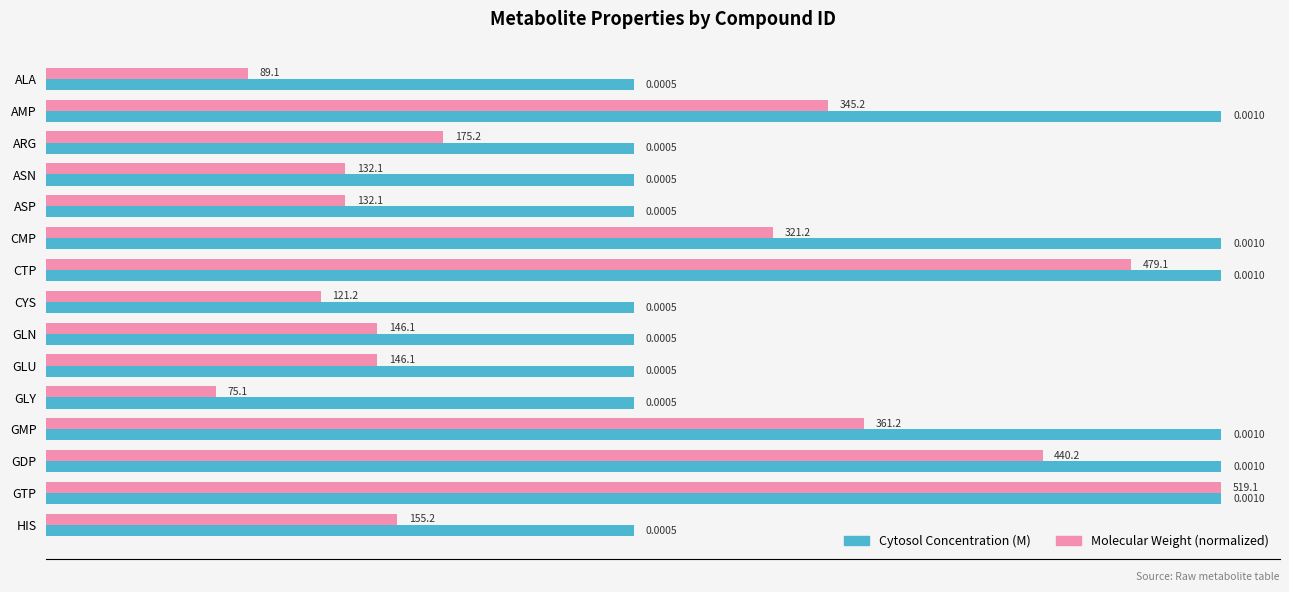

At ASP, list the series in order from smallest to largest.

Molecular Weight (normalized), Cytosol Concentration (M)